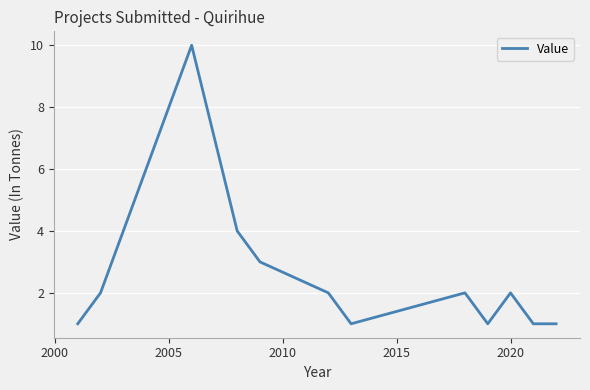

Count the number of categories in the chart.

13